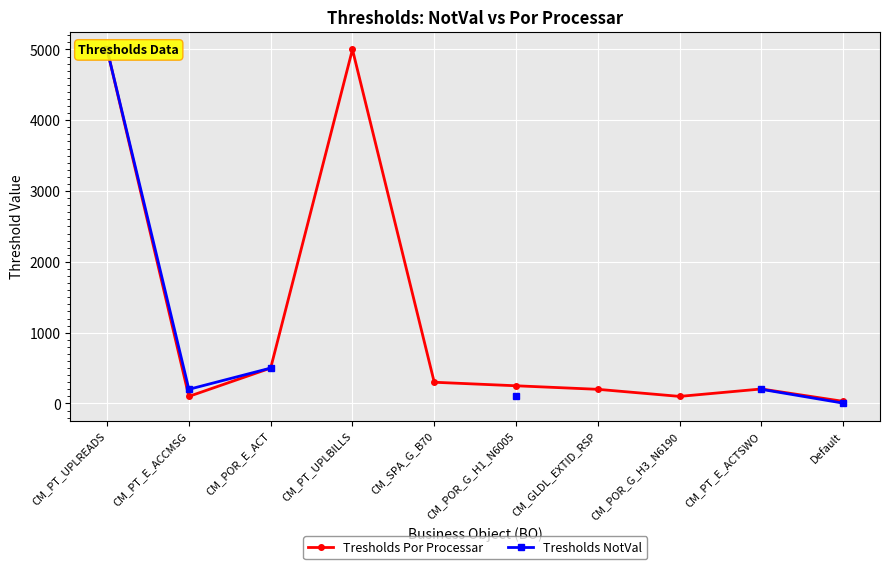

How many values in the Tresholds Por Processar series exceed 250?

4